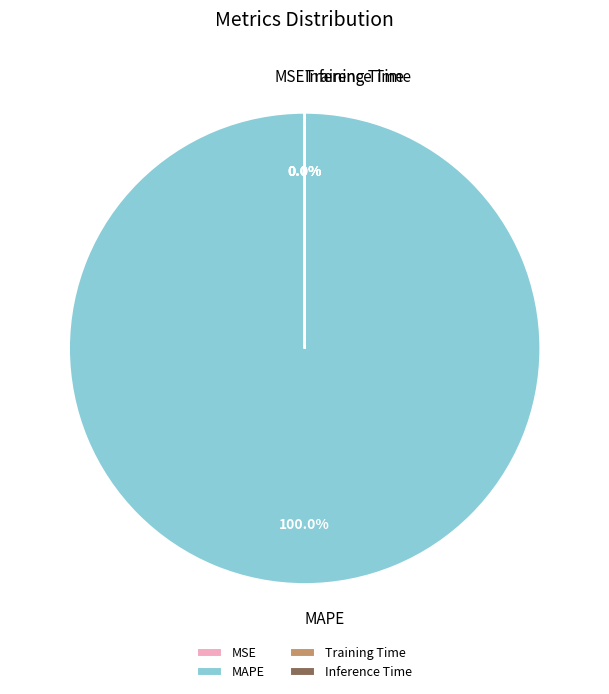

Rank the categories by value from lowest to highest.

Training Time, Inference Time, MSE, MAPE